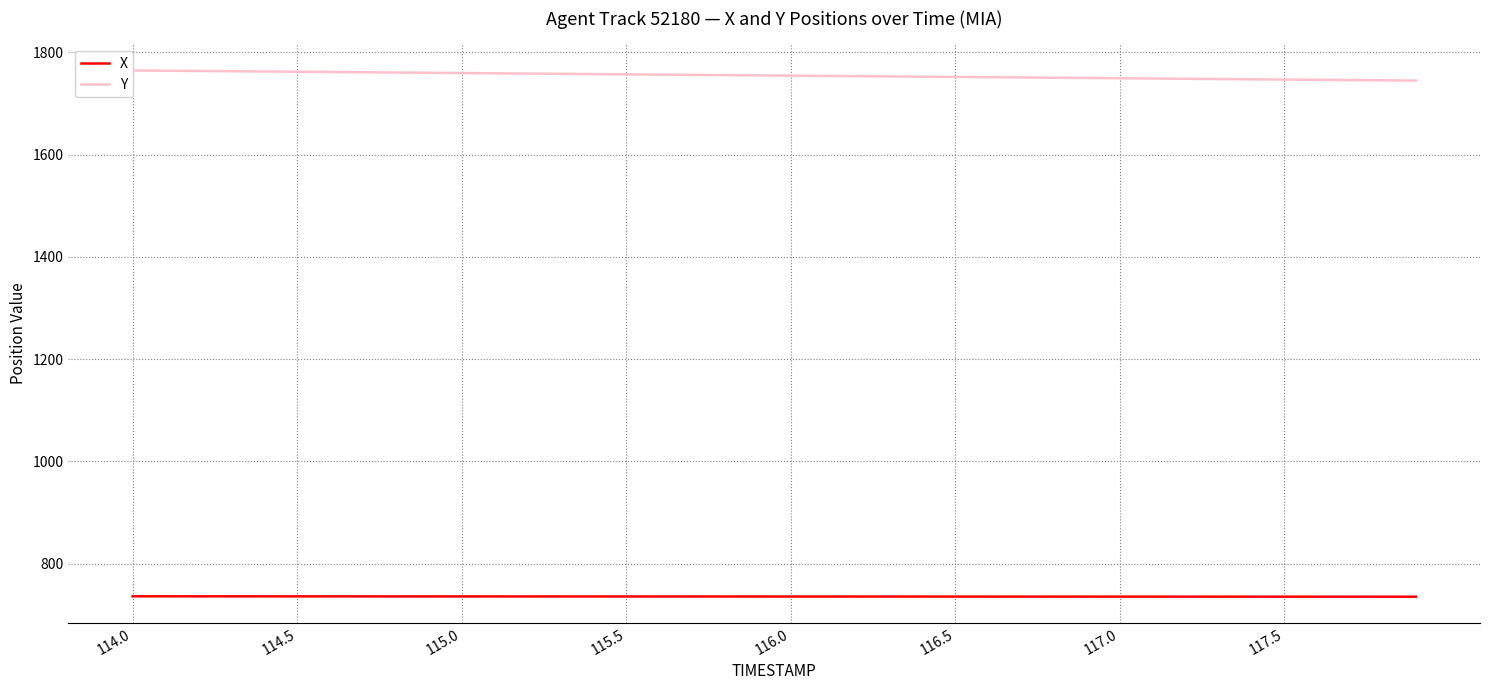

Which series has the widest spread of values?

Y